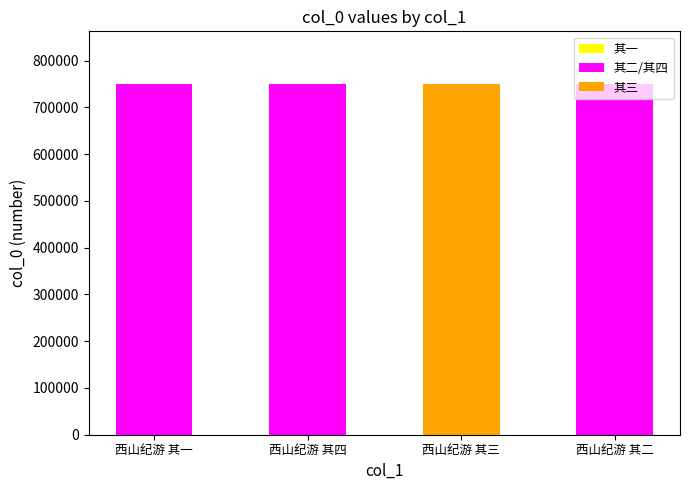

How many values are between 749985 and 749987?

3